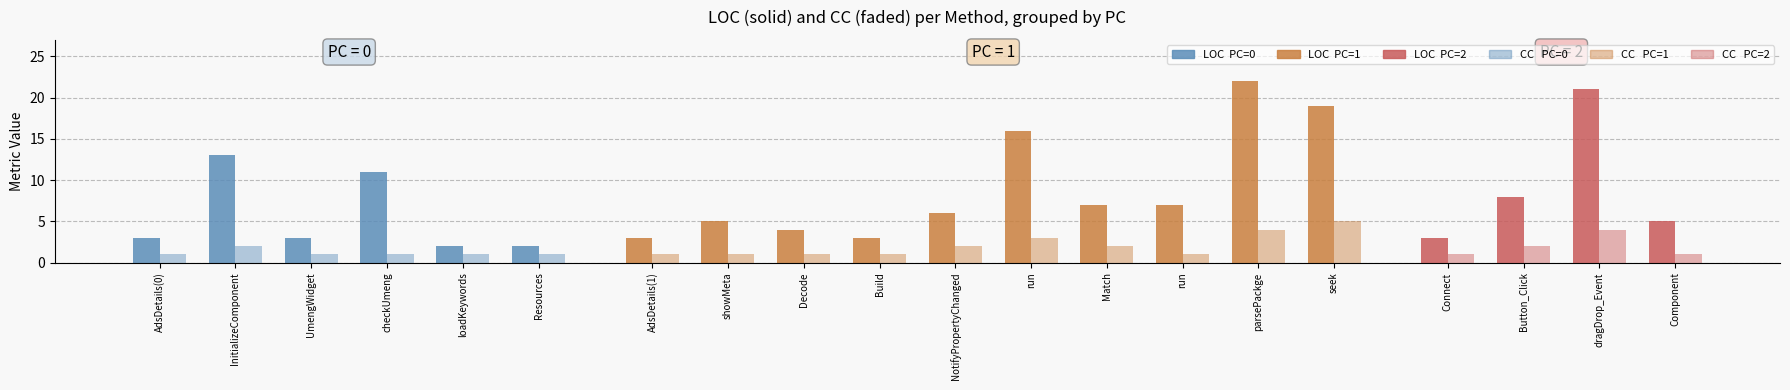

What is the total value across all series at CheckAds/loadKeywords?

3